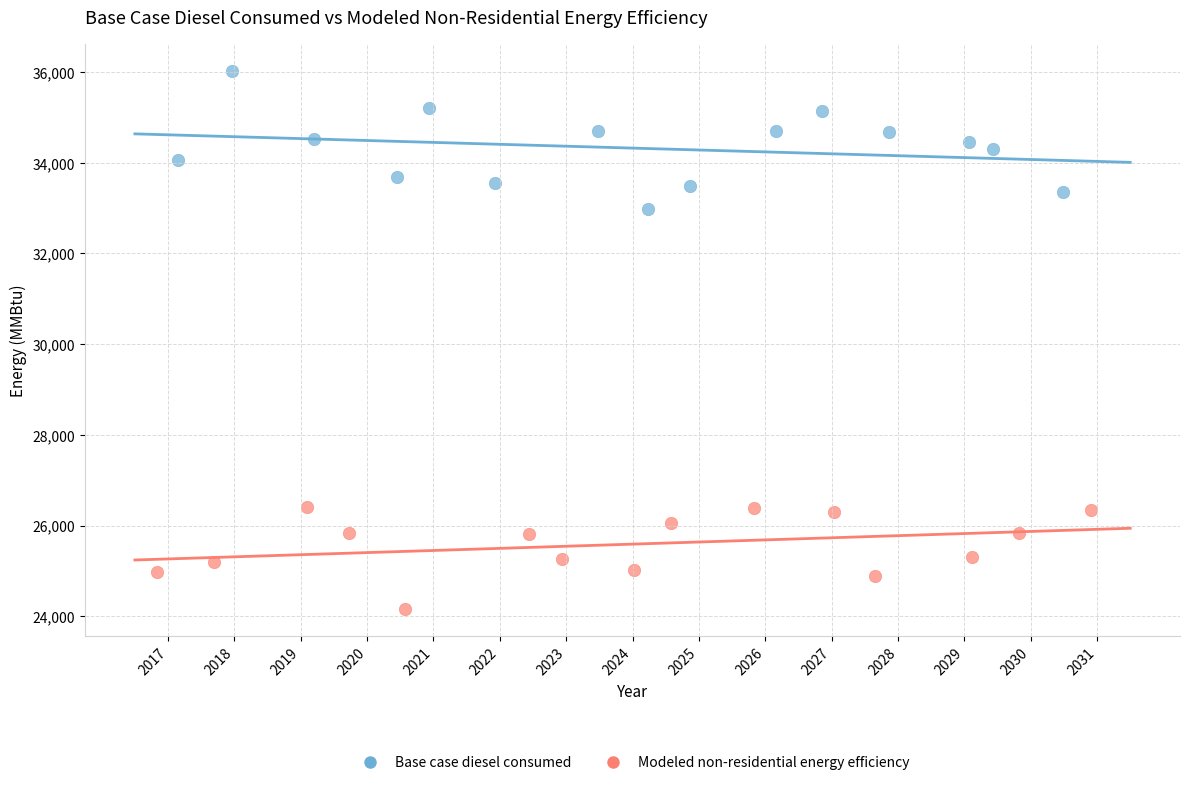

Which series contains the lowest Y value?

Modeled non-residential energy efficiency